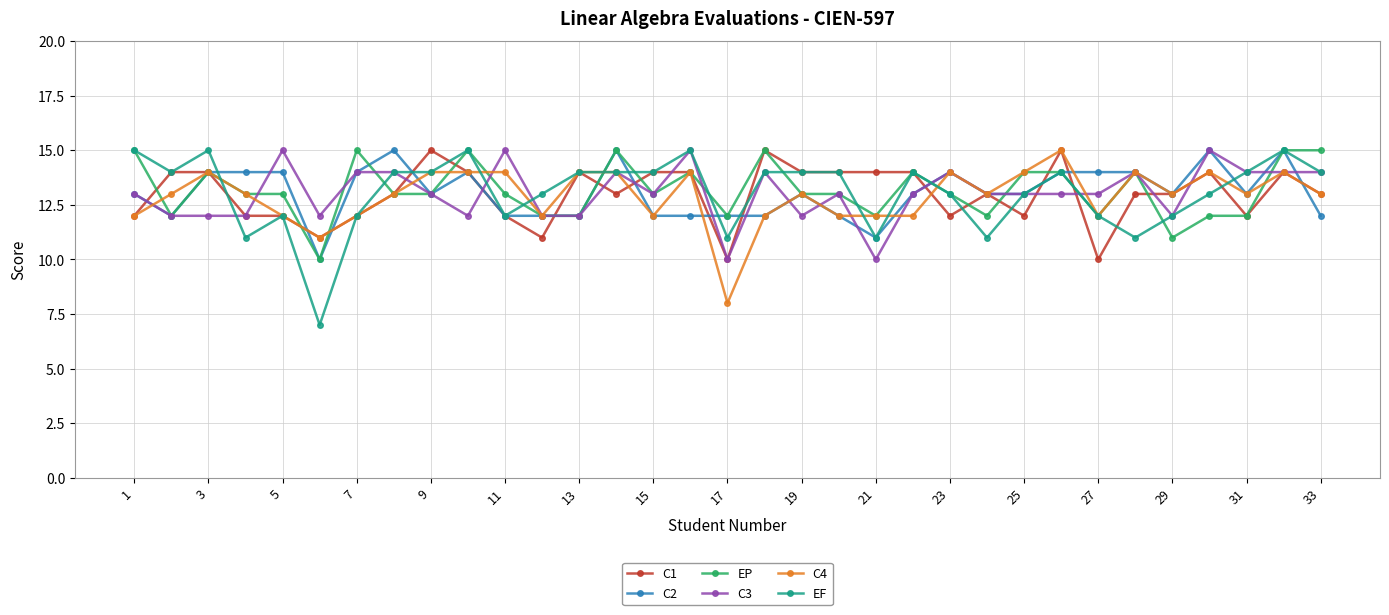

True or false: C3 has more than 2 interior local peaks.

True